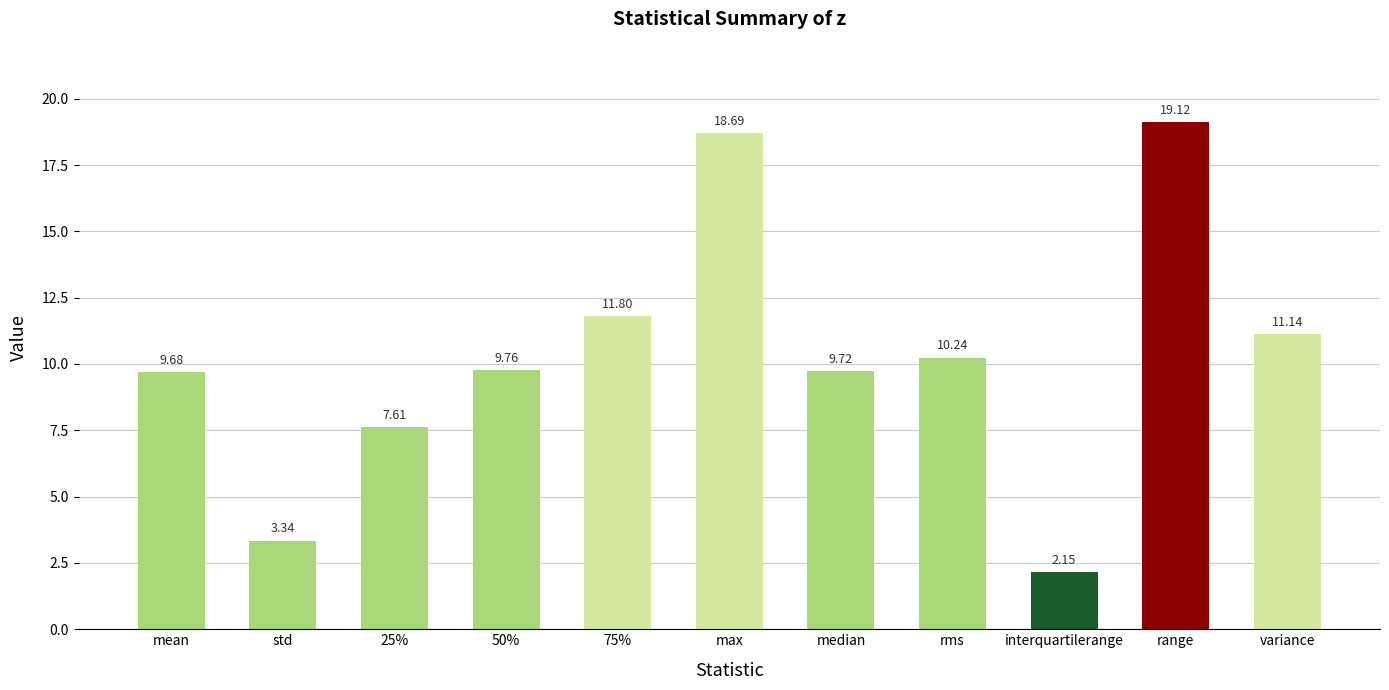

Which category has the highest value across all series?

range